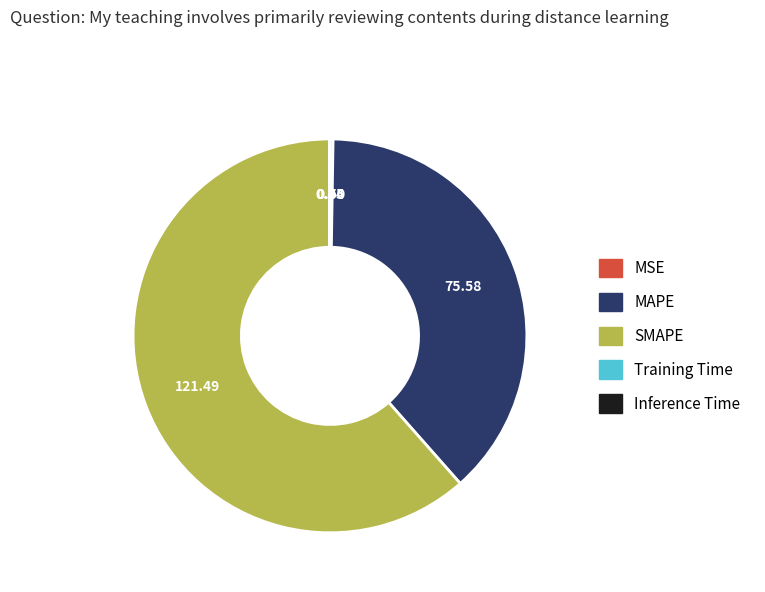

What is the largest slice in the pie chart?

SMAPE